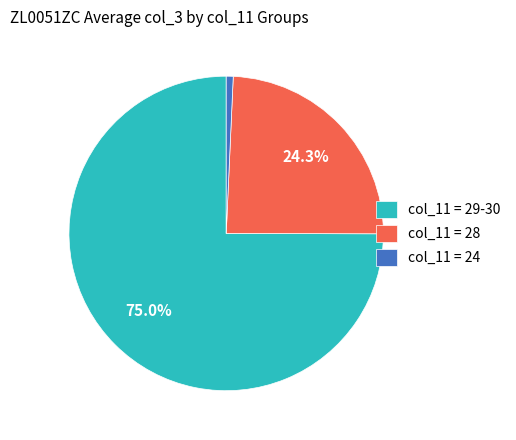

Which category has the smallest portion of the pie?

col_11 = 24